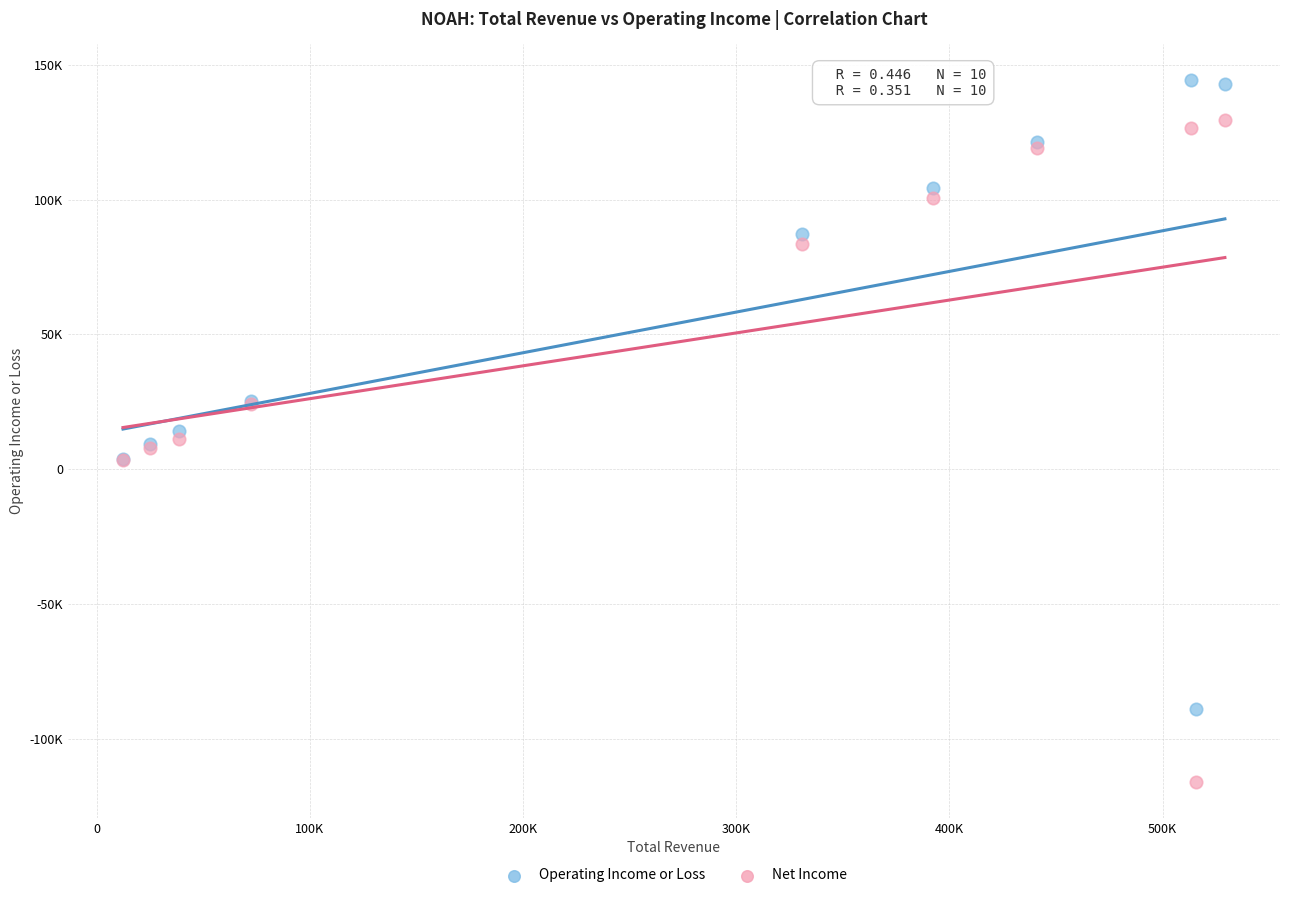

What are all the series names shown in the legend?

Operating Income or Loss, Net Income